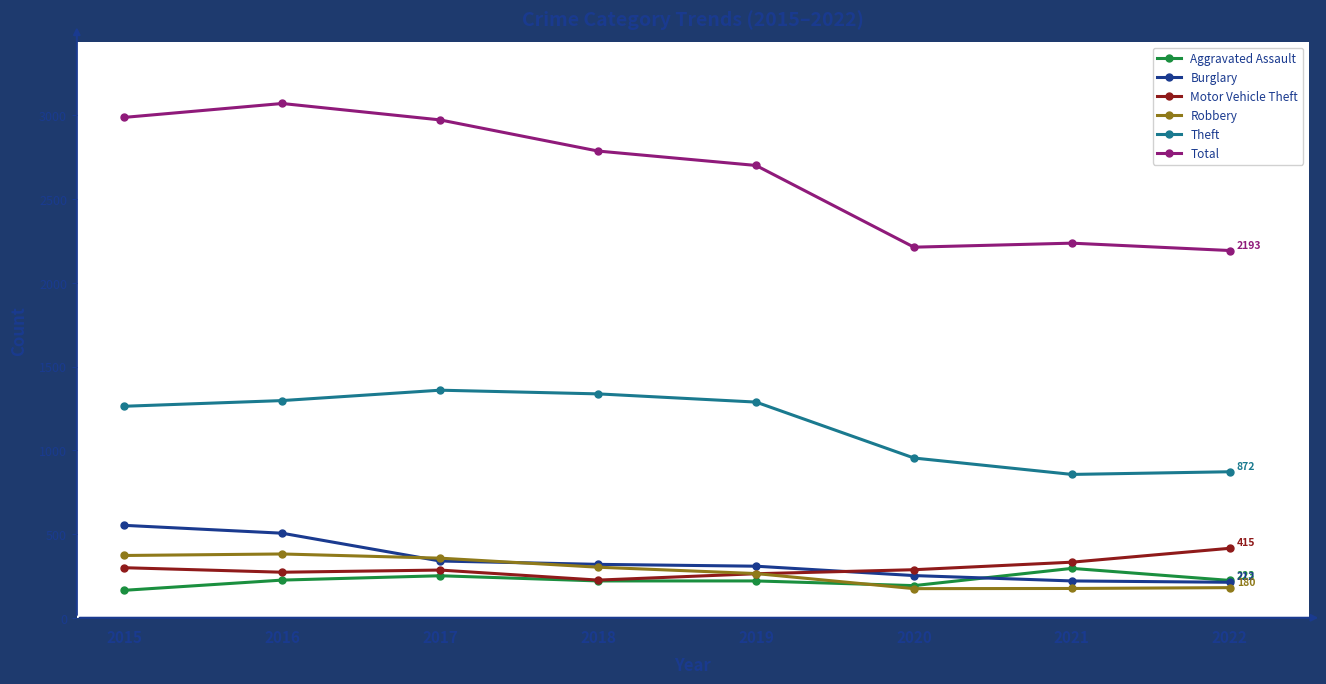

Which series has the largest total across all categories?

Total